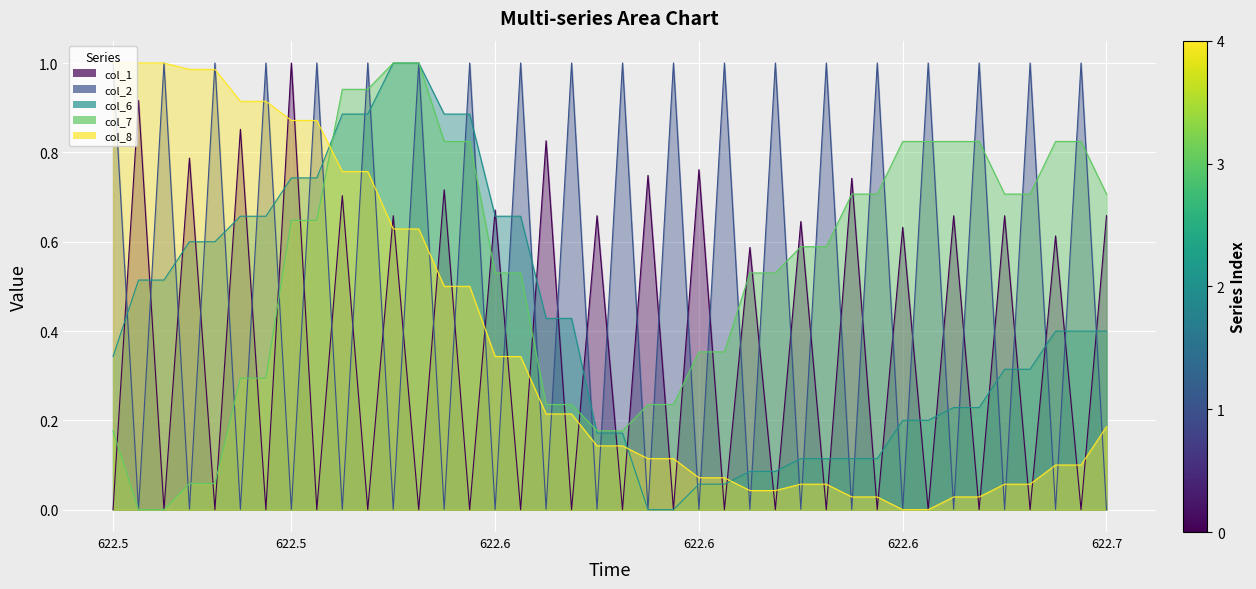

How many categories are shown in the chart?

40